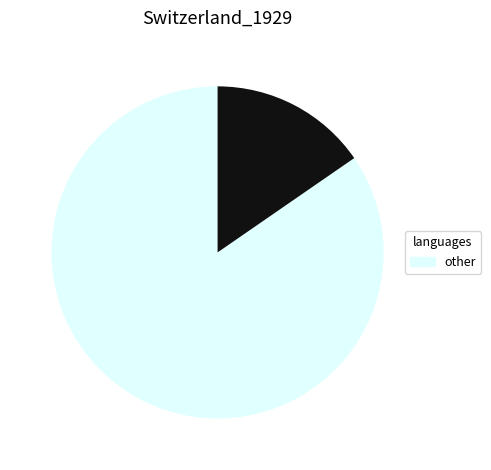

Does any single category account for the majority?

Yes